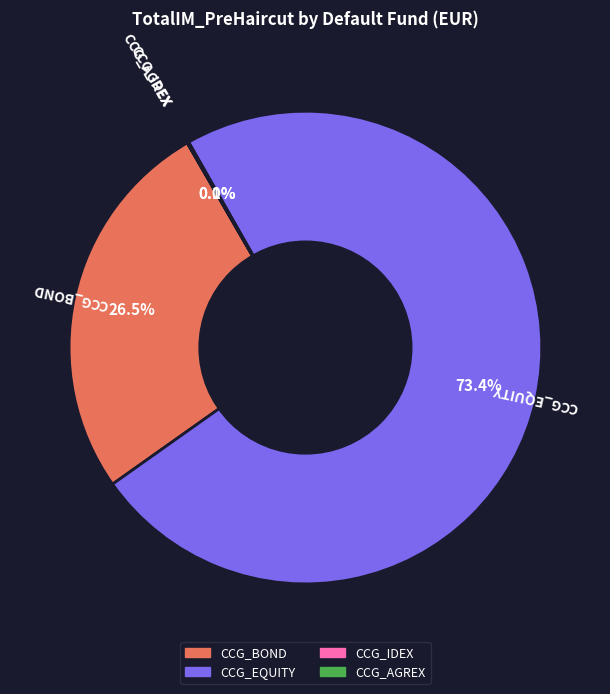

What portion of the pie excludes CCG_EQUITY?

26.6%